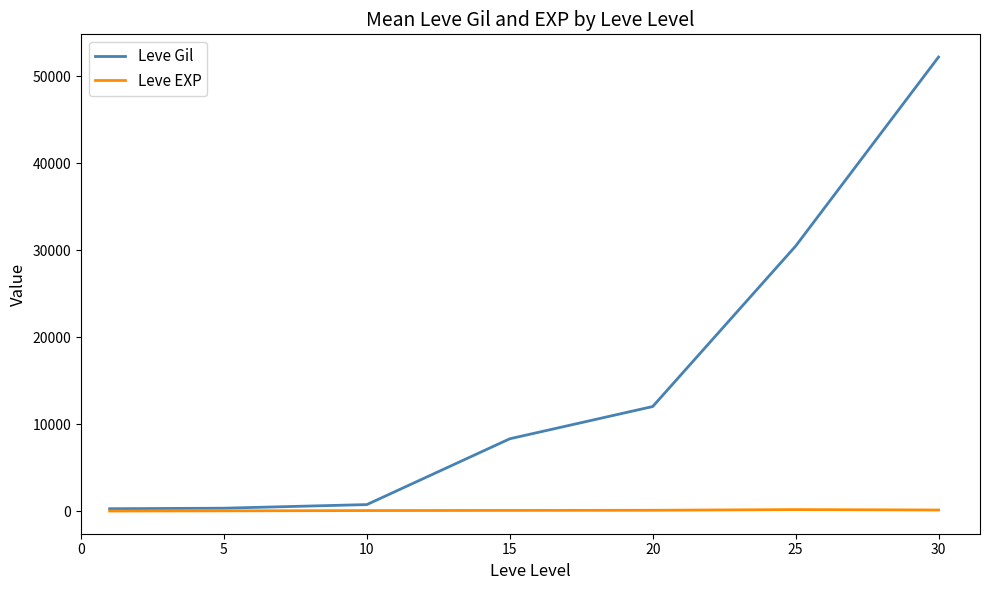

Which series has the largest range (max minus min)?

Leve Gil